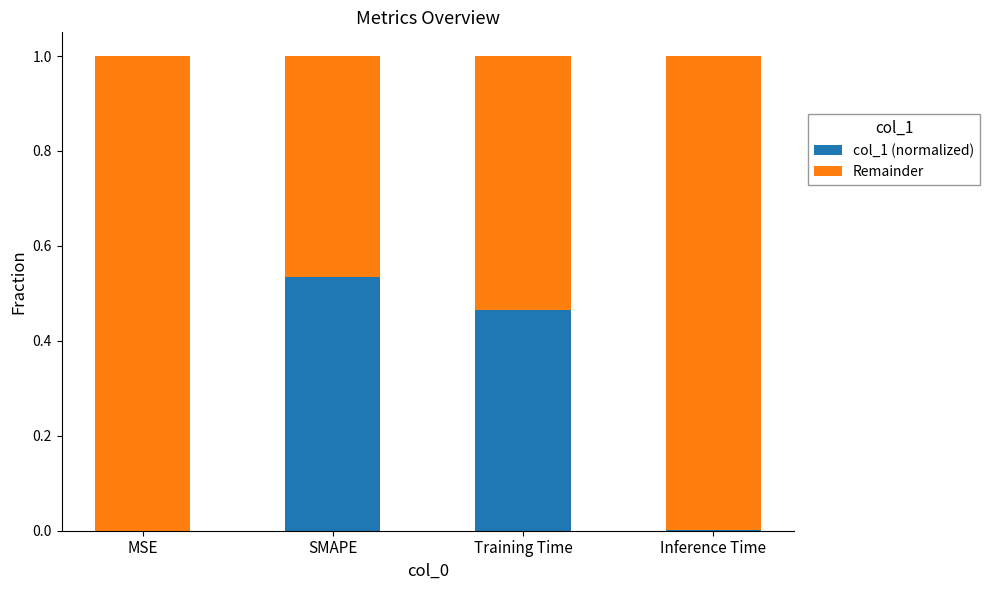

What is the total value across all series at SMAPE?

1.0